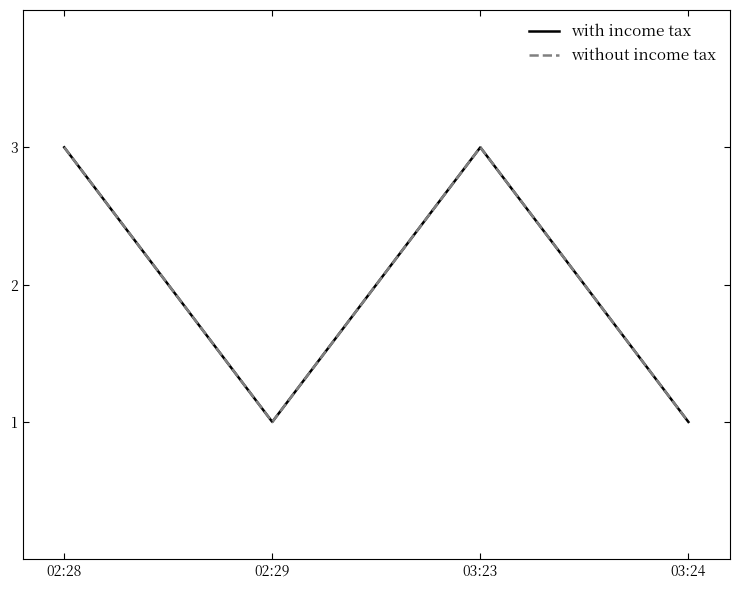

Does the chart have visible grid lines?

No